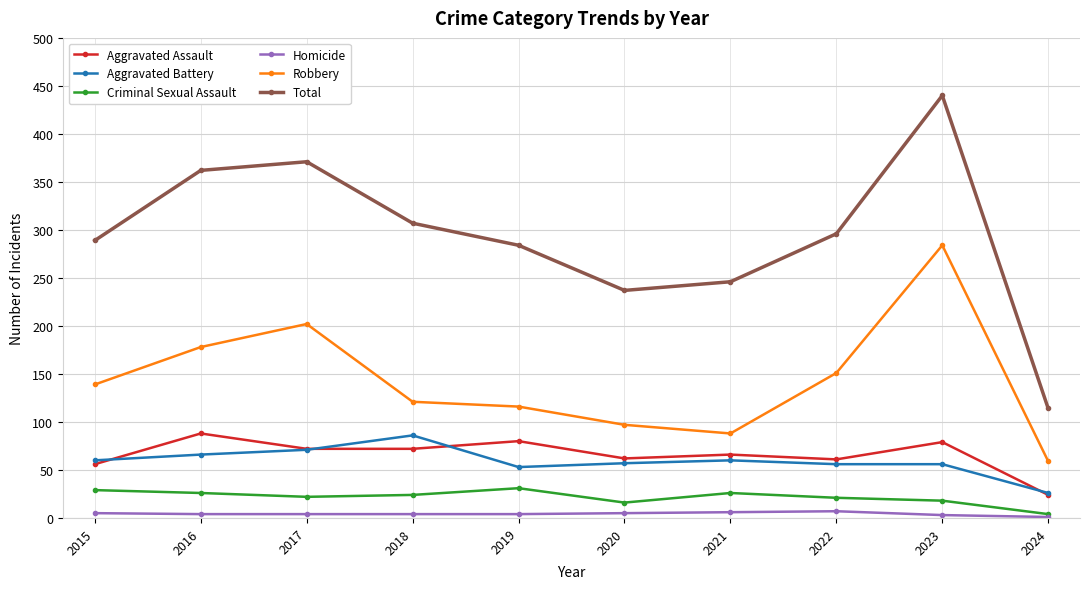

Which series has the largest range (max minus min)?

Total